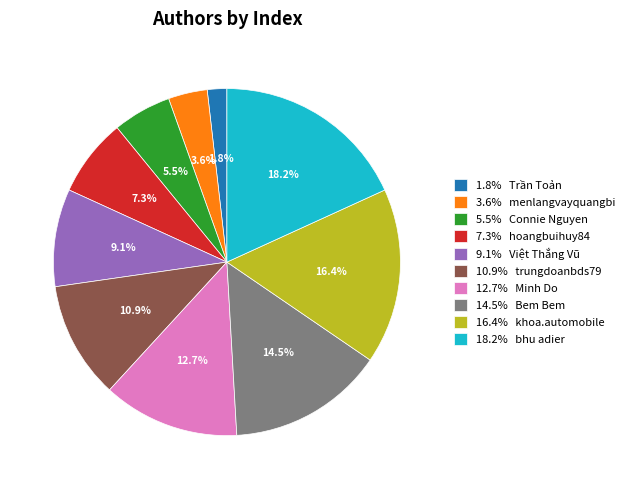

Which slice is the smallest?

1.8% Trần Toản